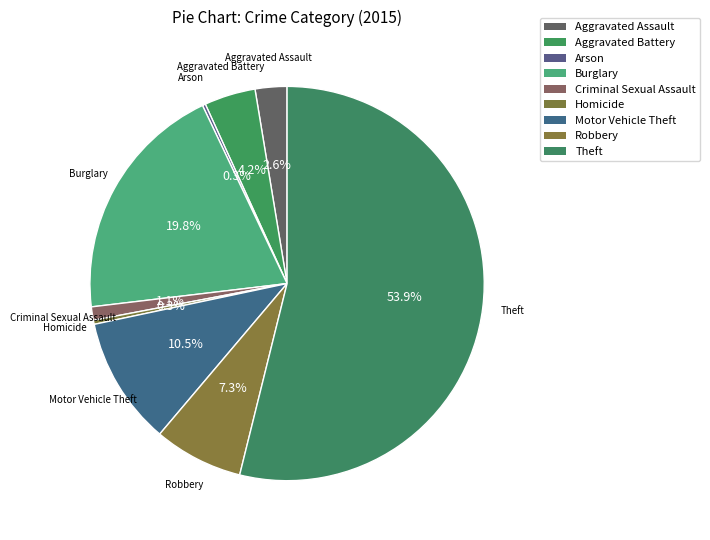

Rank the categories by value from lowest to highest.

Arson, Homicide, Criminal Sexual Assault, Aggravated Assault, Aggravated Battery, Robbery, Motor Vehicle Theft, Burglary, Theft